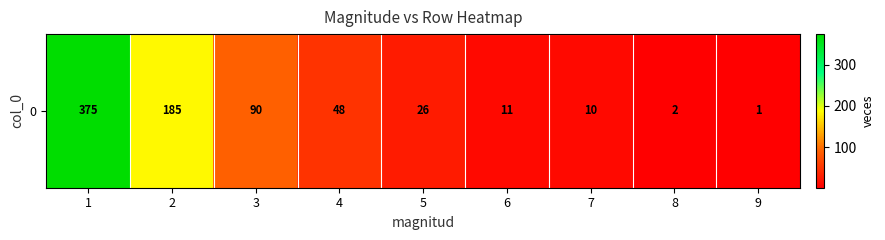

What is the sum of the values at 4 and 9?

49